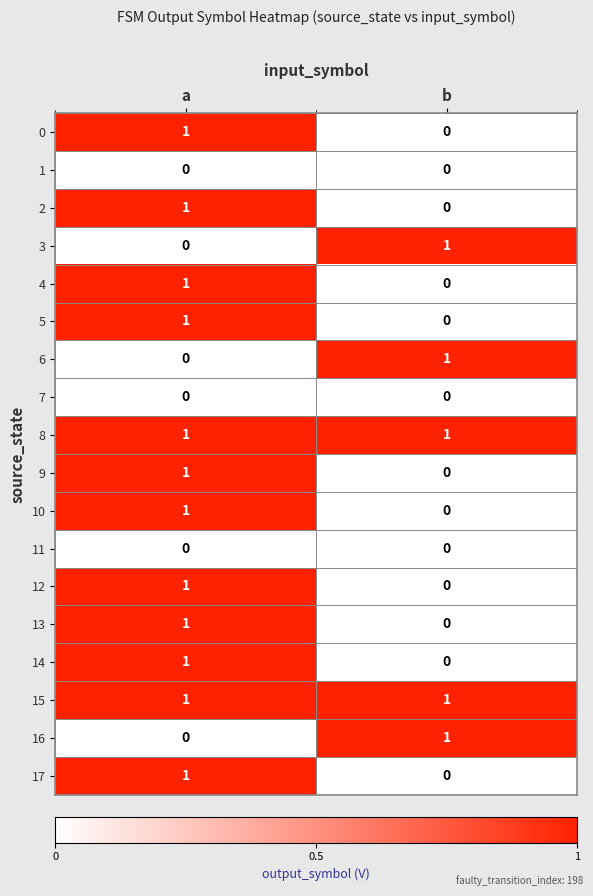

True or false: 14 has a value of 1 at a.

True